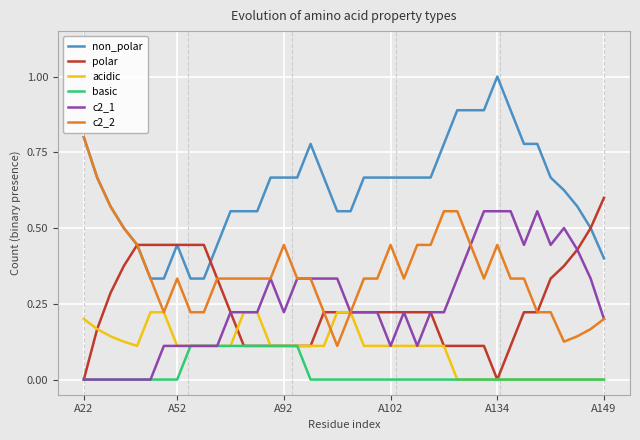

What is the maximum value shown in the chart?

1.0